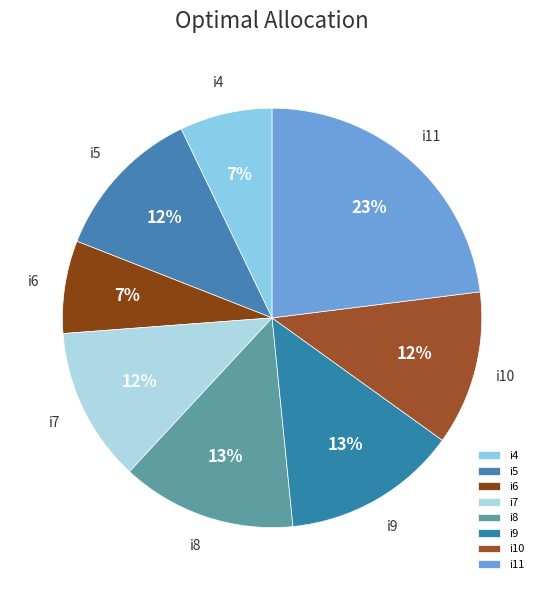

To the nearest percent, what is the average slice percentage?

12%